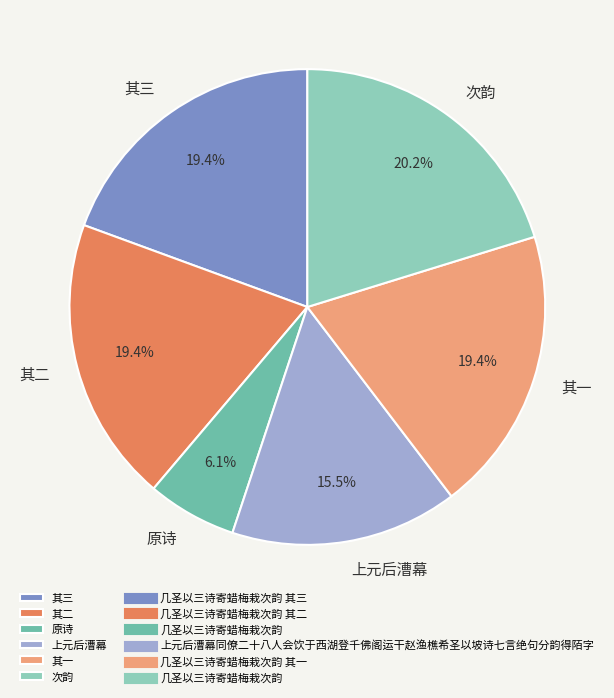

What is the ratio of the value at 其三 to the value at 其二?

1.0